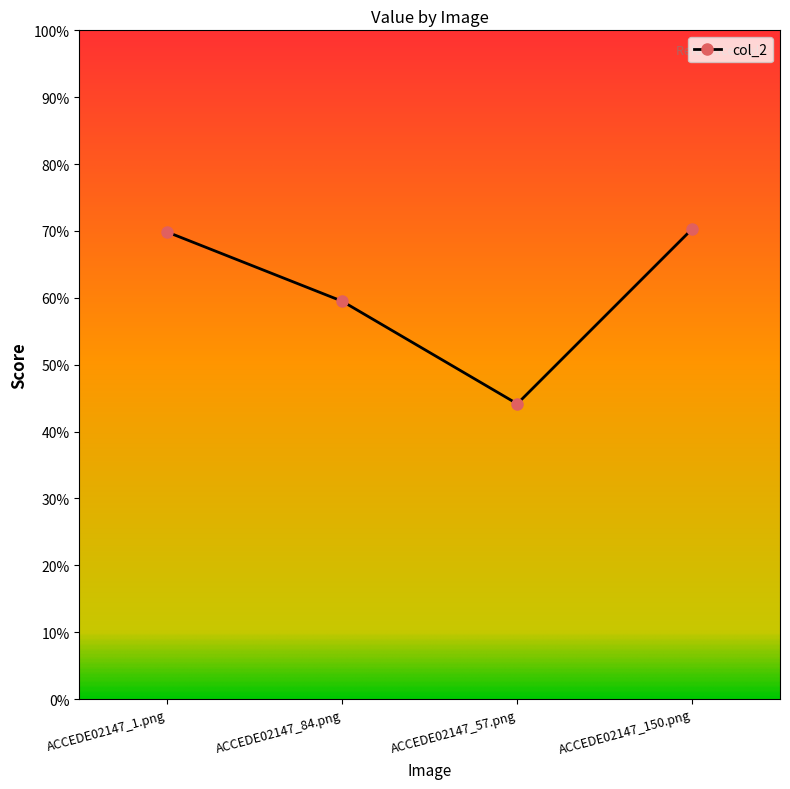

List the labels in order of value, smallest first.

ACCEDE02147_57.png, ACCEDE02147_84.png, ACCEDE02147_1.png, ACCEDE02147_150.png